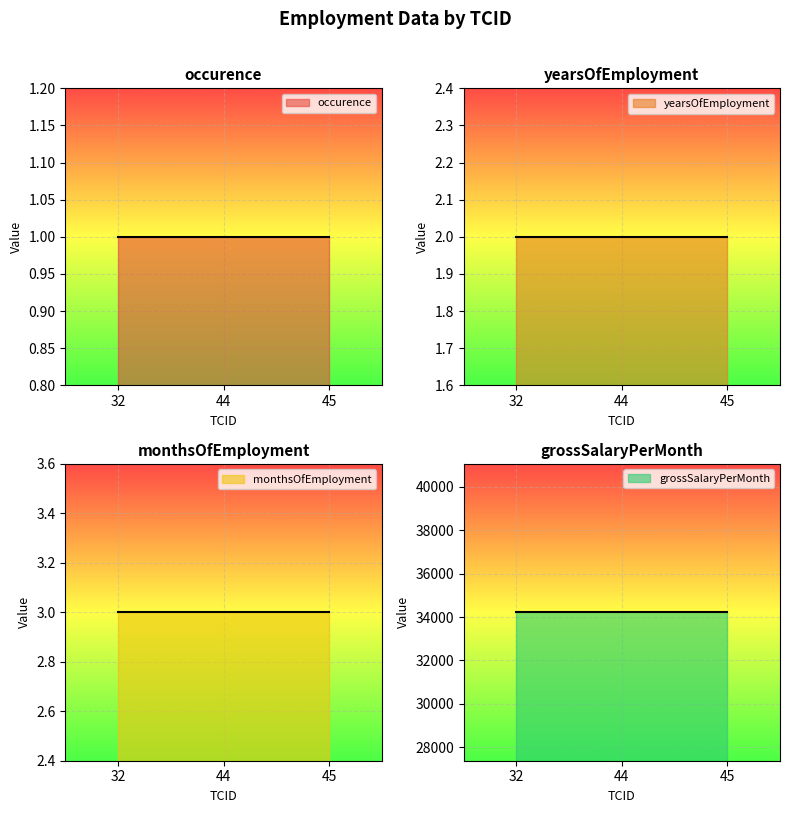

Which series has the largest total across all categories?

grossSalaryPerMonth